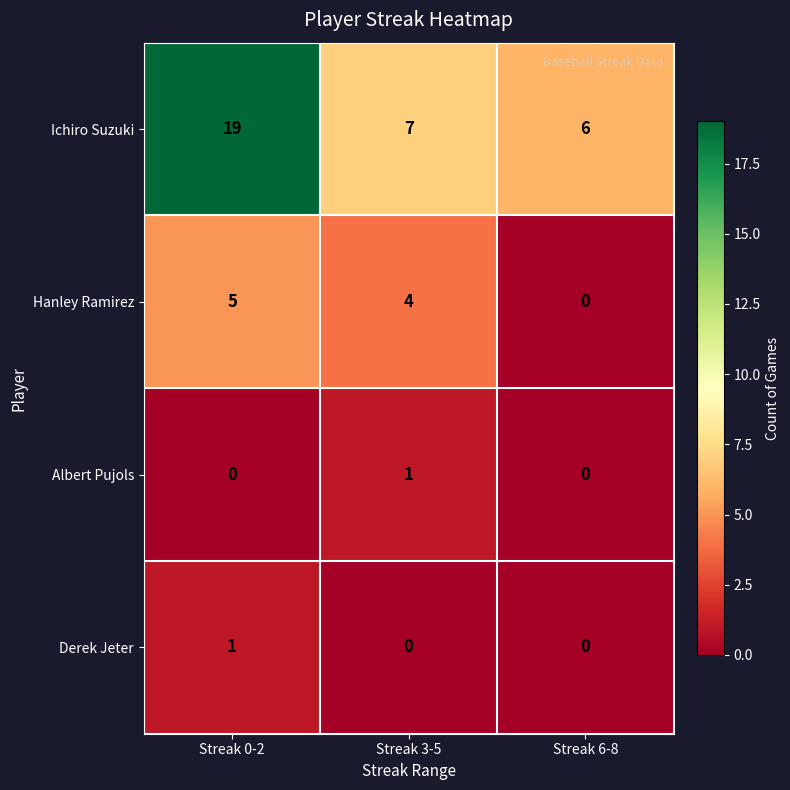

Reading left to right, what are all the values shown in this chart?

Ichiro Suzuki: Streak 0-2=19	Streak 3-5=7	Streak 6-8=6
Hanley Ramirez: Streak 0-2=5	Streak 3-5=4	Streak 6-8=0
Albert Pujols: Streak 0-2=0	Streak 3-5=1	Streak 6-8=0
Derek Jeter: Streak 0-2=1	Streak 3-5=0	Streak 6-8=0